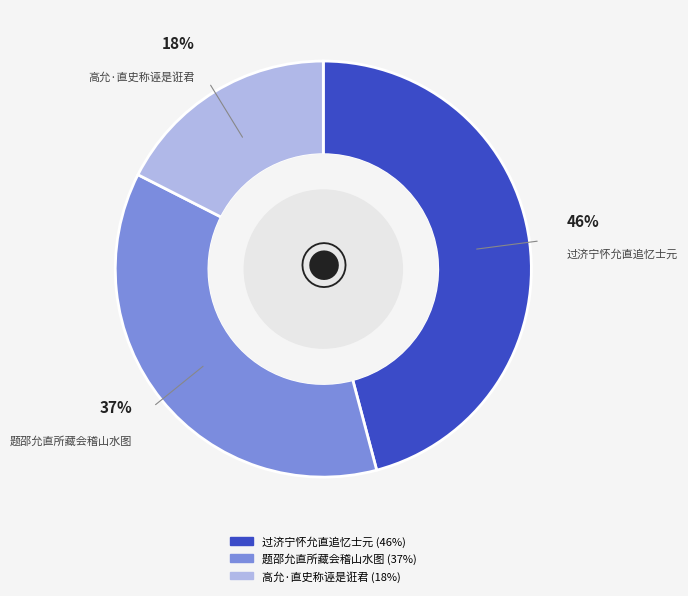

Is there any slice that represents more than half of the pie?

No